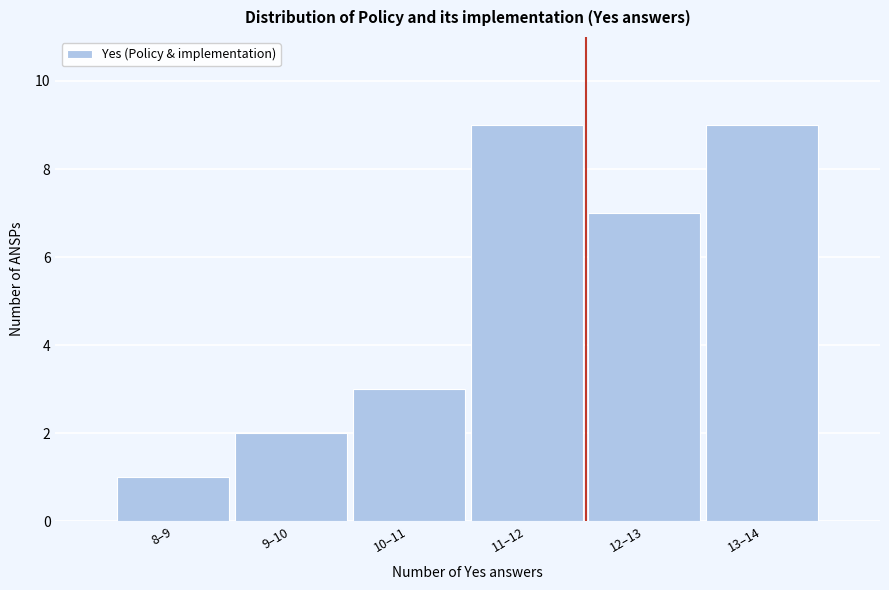

Reading left to right, extract all data points from this chart.

8–9=1	9–10=2	10–11=3	11–12=9	12–13=7	13–14=9